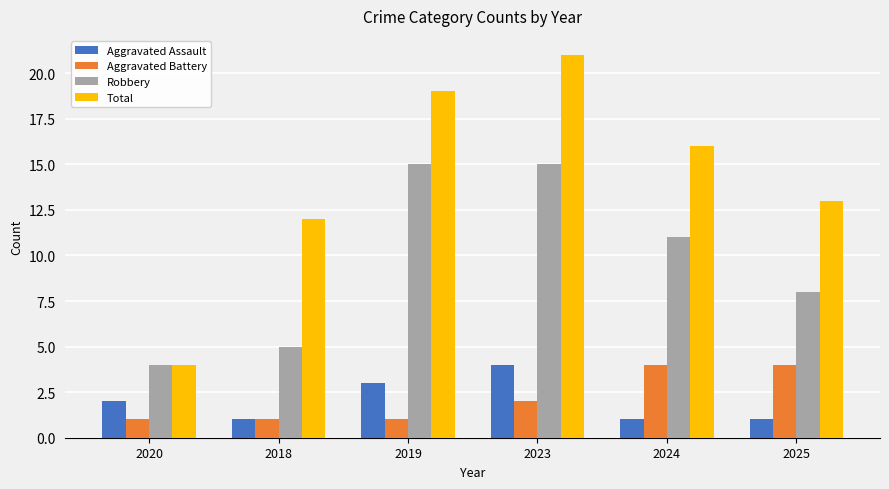

At which label is Aggravated Battery closest to 2?

2023